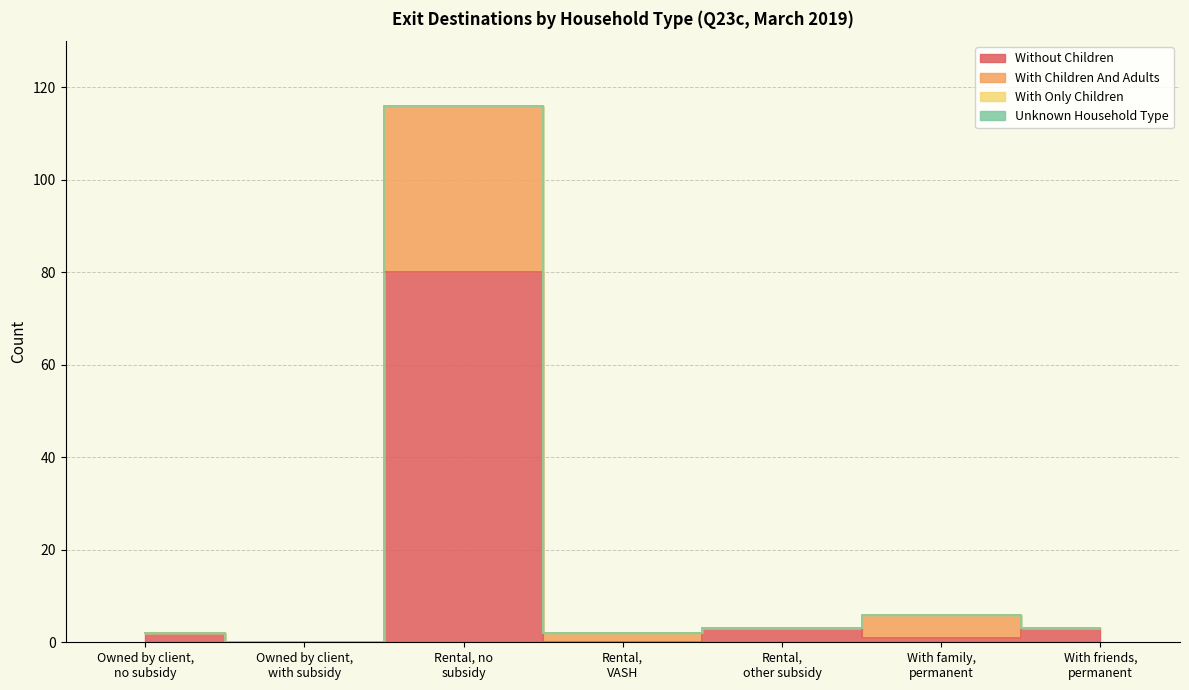

The value of without_children at With family,
permanent is 1. True or false?

True